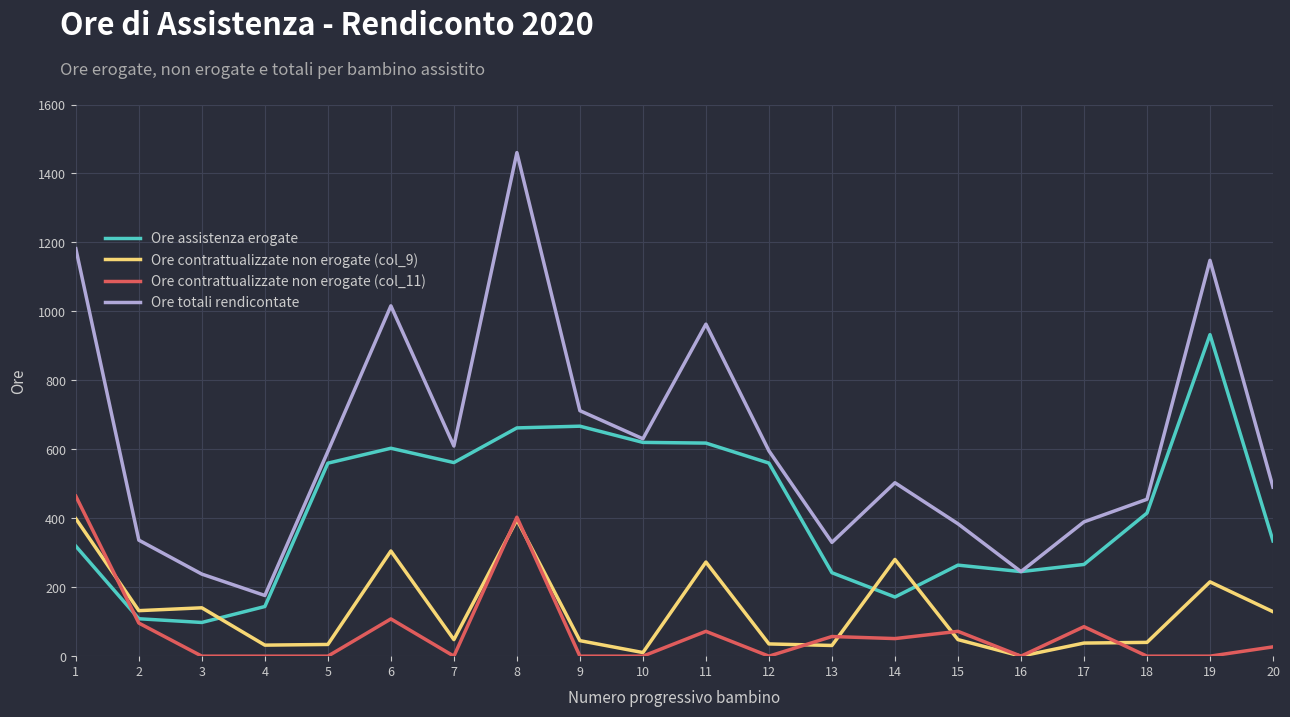

Rank the series by their maximum value, from lowest to highest.

Ore contrattualizzate non erogate (col_9), Ore contrattualizzate non erogate (col_11), Ore assistenza erogate, Ore totali rendicontate